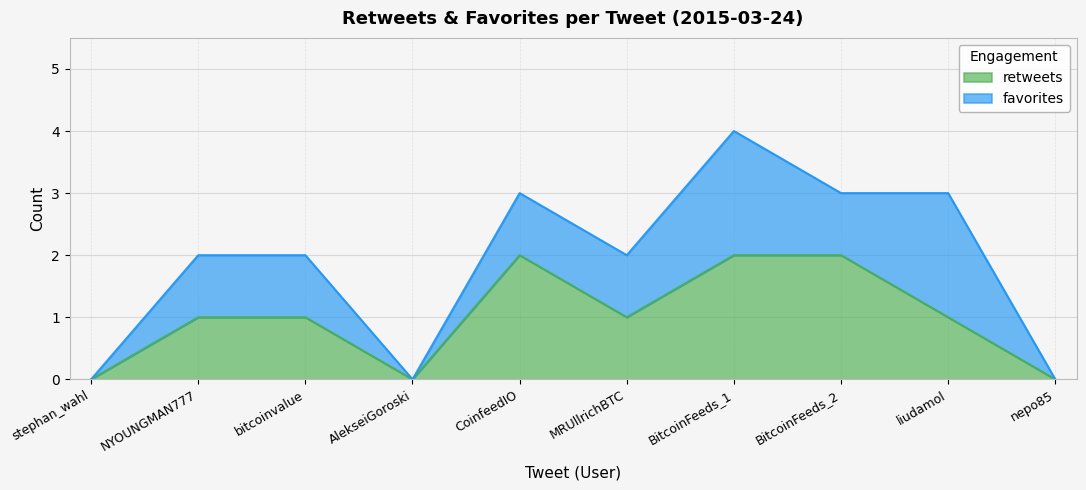

What is the approximate value at BitcoinFeeds_2?

2